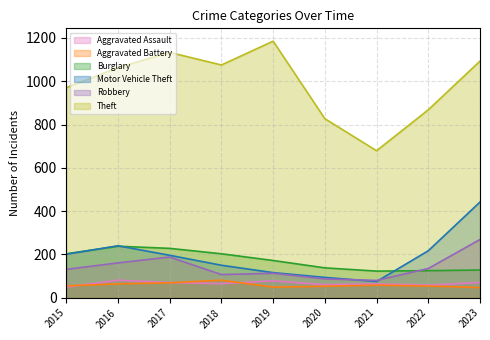

True or false: Aggravated Battery and Theft cross at least once.

False